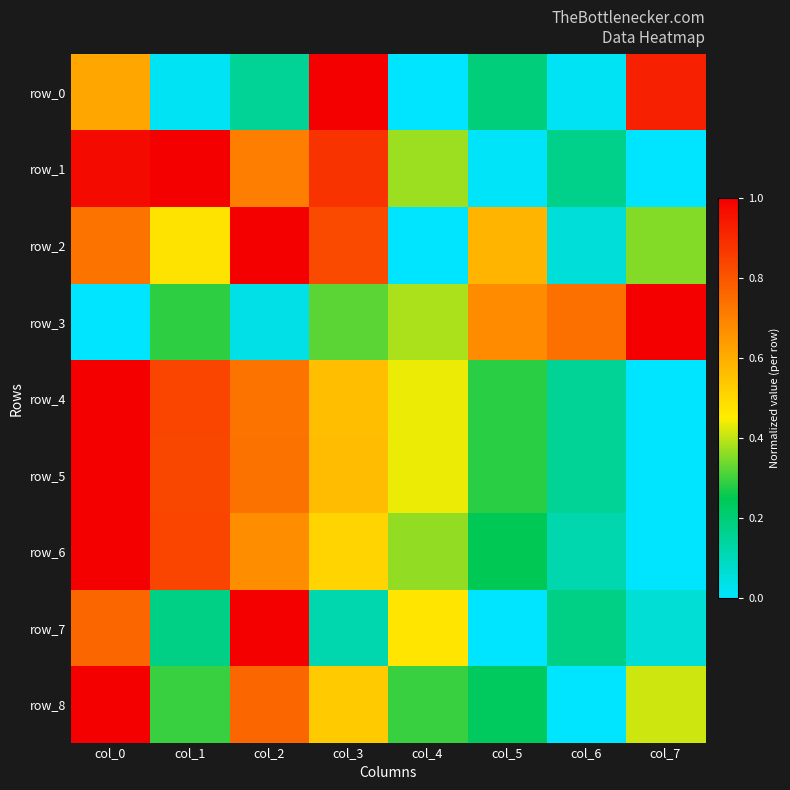

The row_4 series shows 1.5 at col_1. True or false?

False